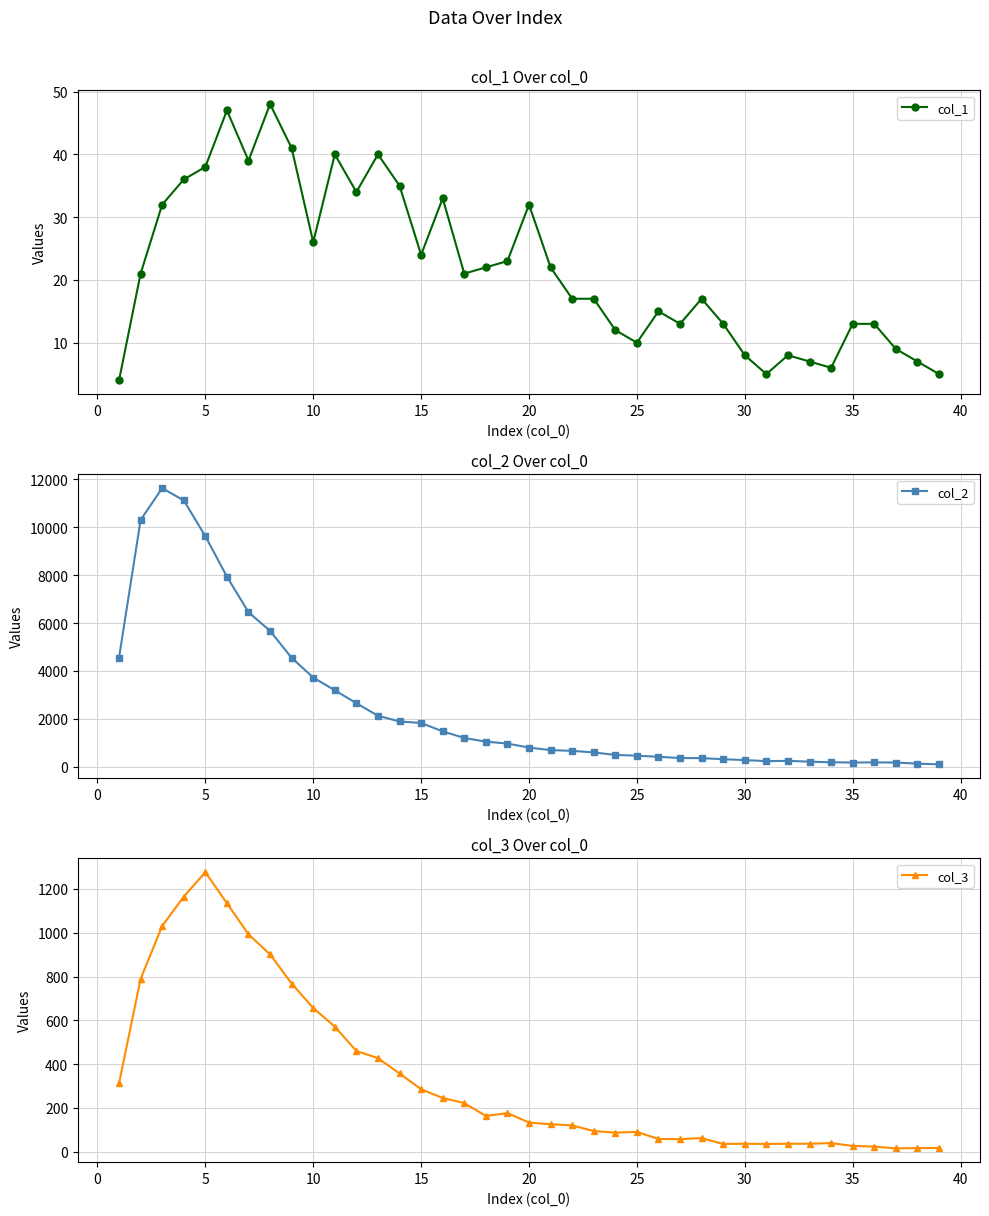

What is the lowest value of the col_1 series?

4